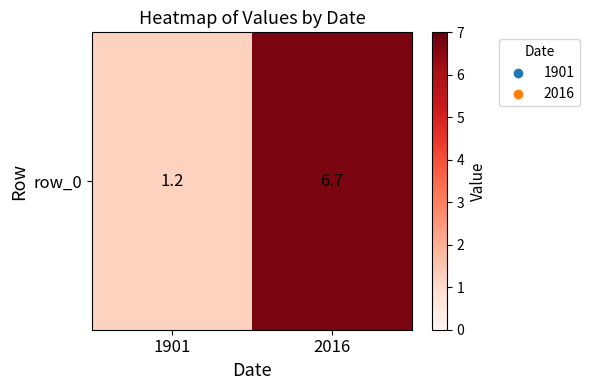

Count the number of values greater than 6.

1